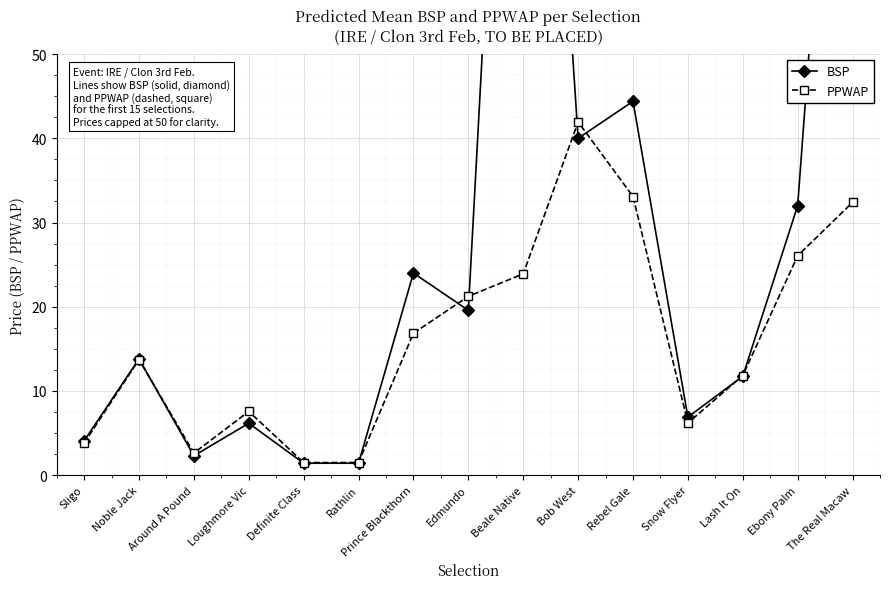

Which series has the widest spread of values?

BSP